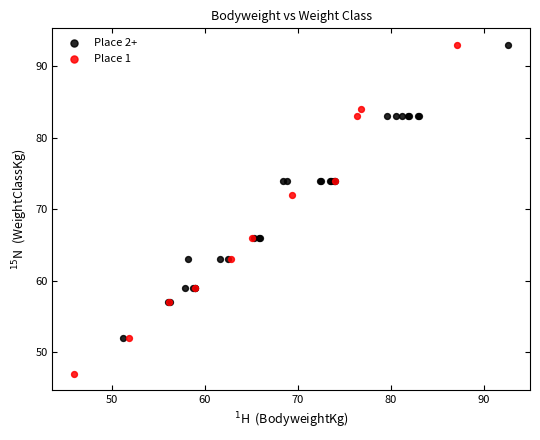

Which series has the widest spread of Y values?

Place 1